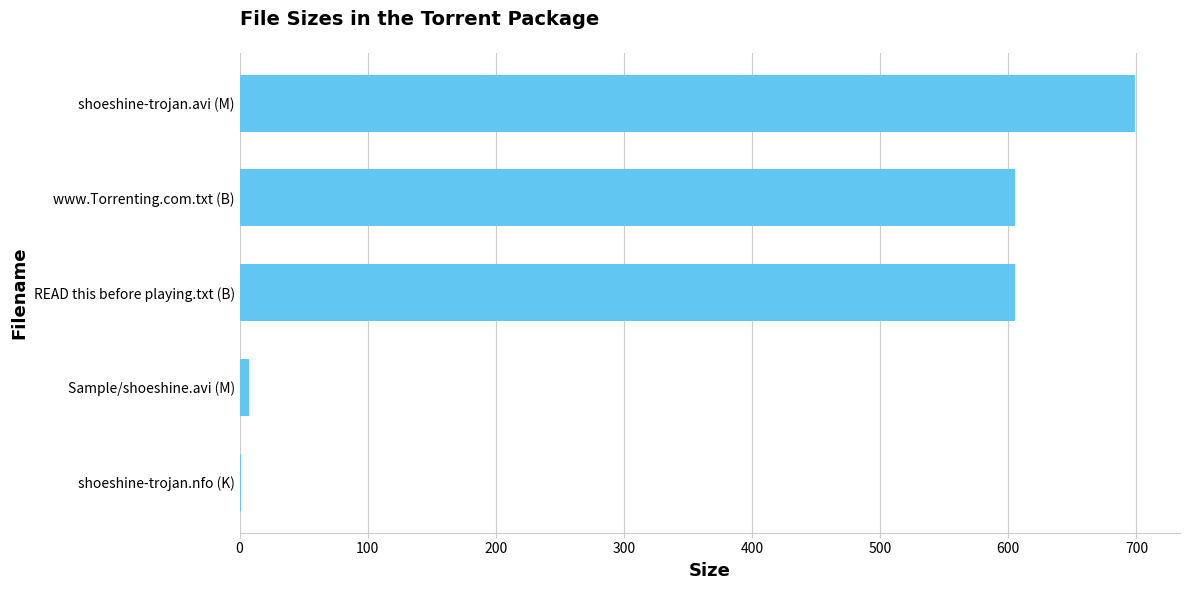

Reading bottom to top, list all the values displayed in this chart.

shoeshine-trojan.nfo (K)=1.1	Sample/shoeshine.avi (M)=7.3	READ this before playing.txt (B)=605.0	www.Torrenting.com.txt (B)=605.0	shoeshine-trojan.avi (M)=699.0